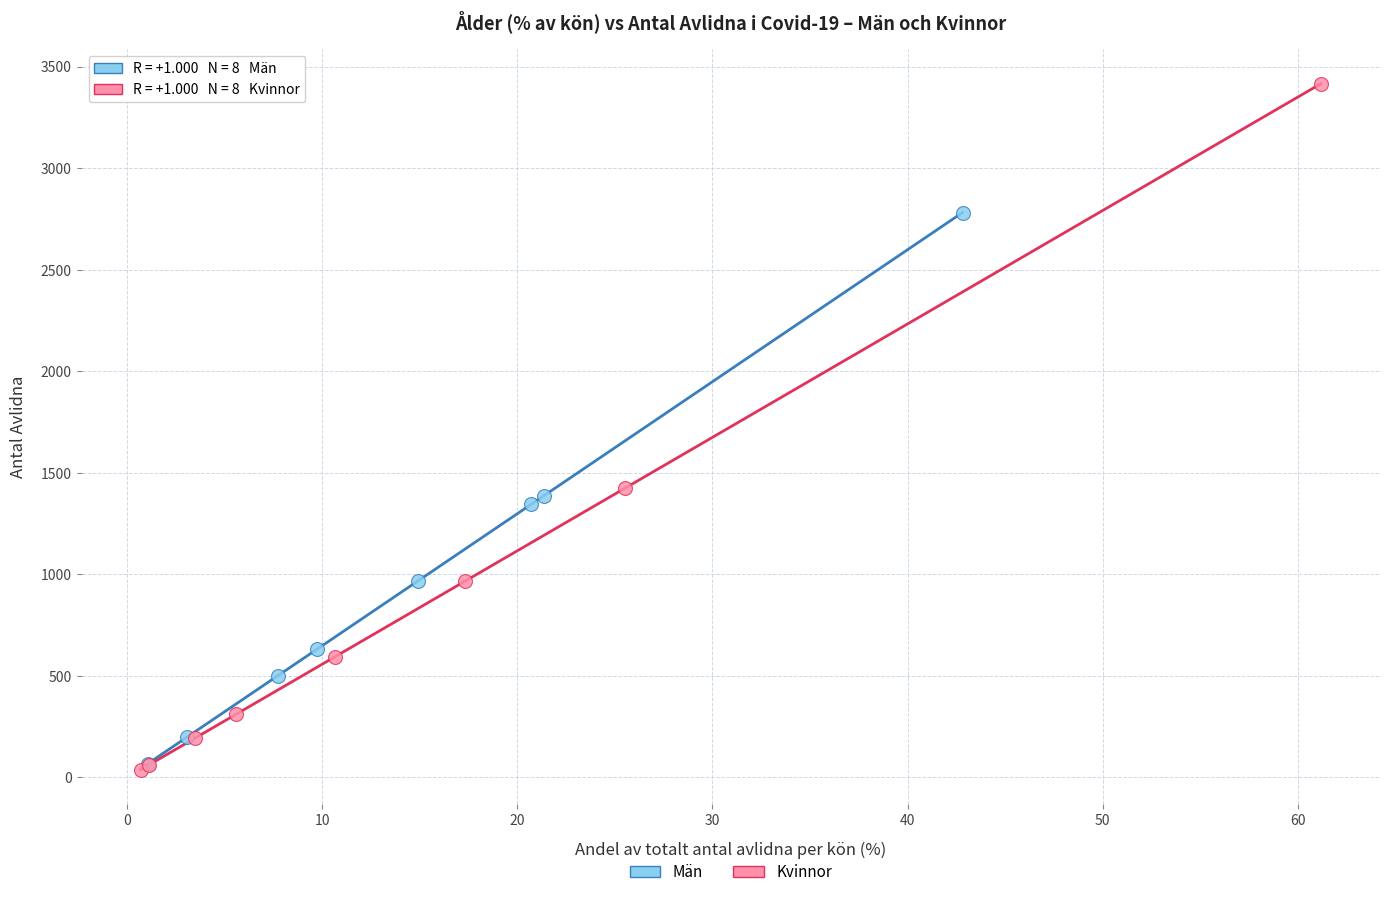

Which series contains the lowest Y value?

Kvinnor